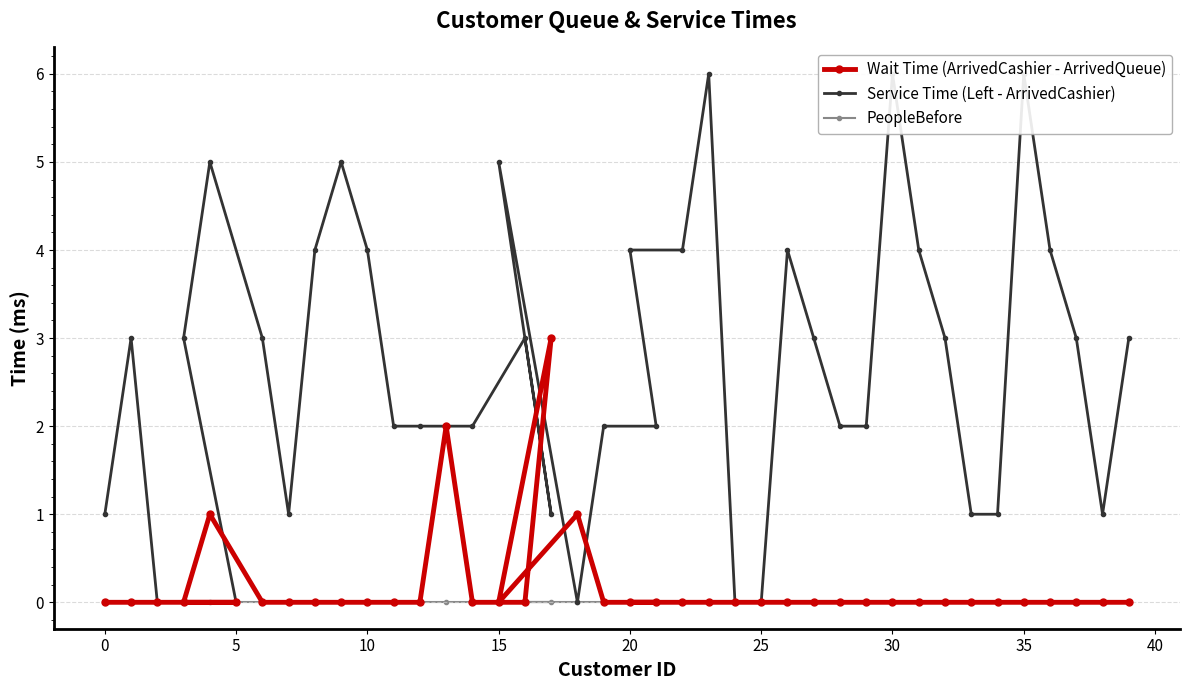

At which category does the chart reach its peak across all series?

23